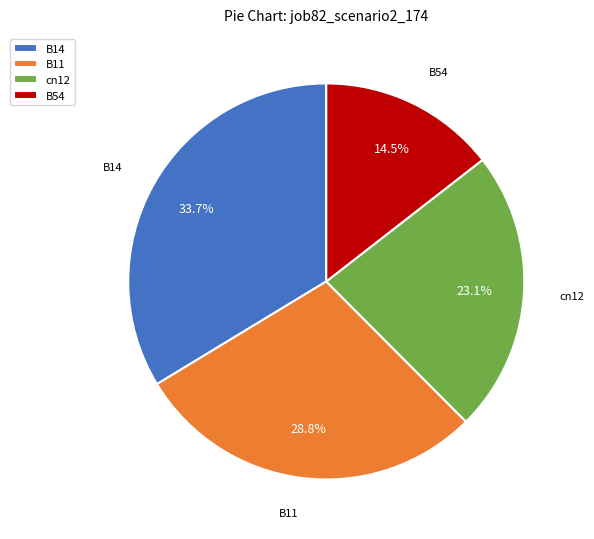

Is the sum of B11 and B14 greater than half?

Yes